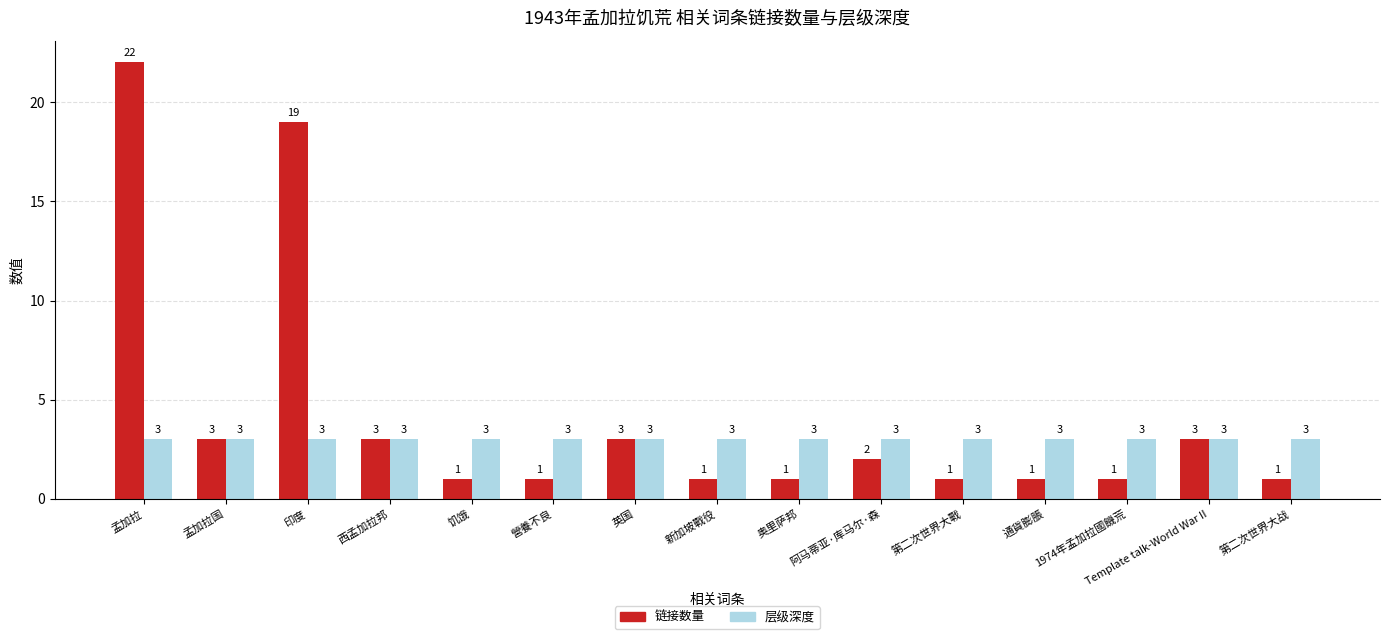

At 饥饿, list the series in order from smallest to largest.

链接数量, 层级深度